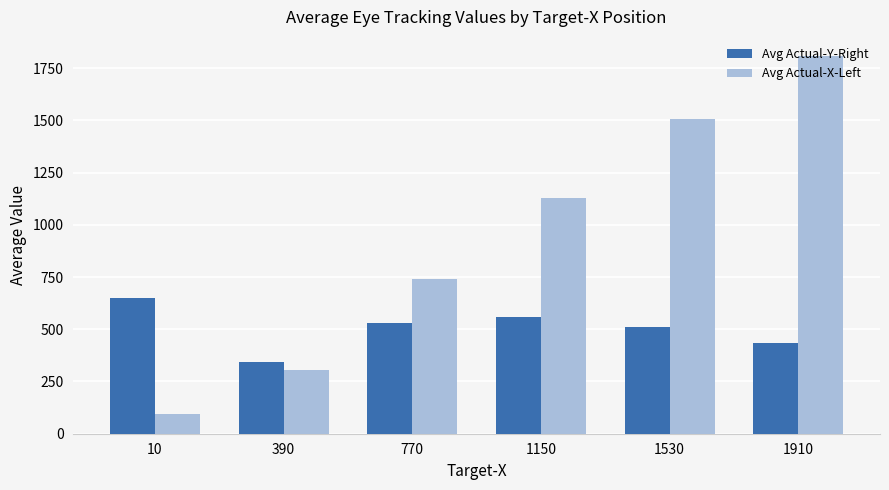

Between 390 and 770, which series saw the biggest shift?

Avg Actual-X-Left